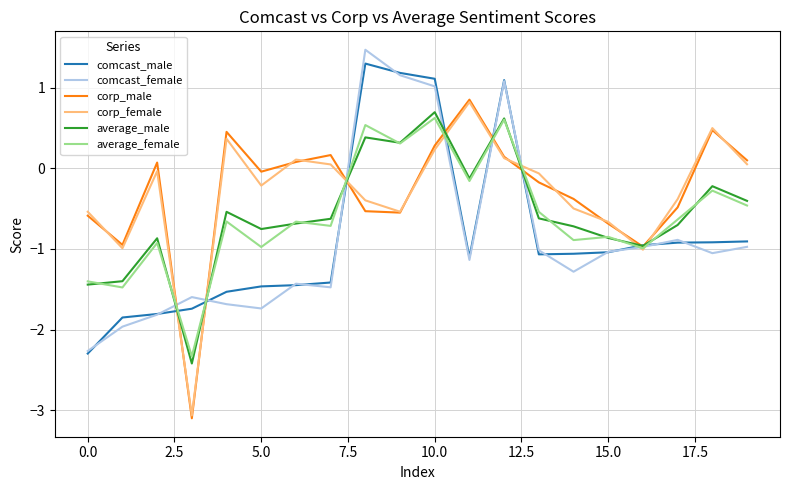

What is the greatest value displayed?

1.5